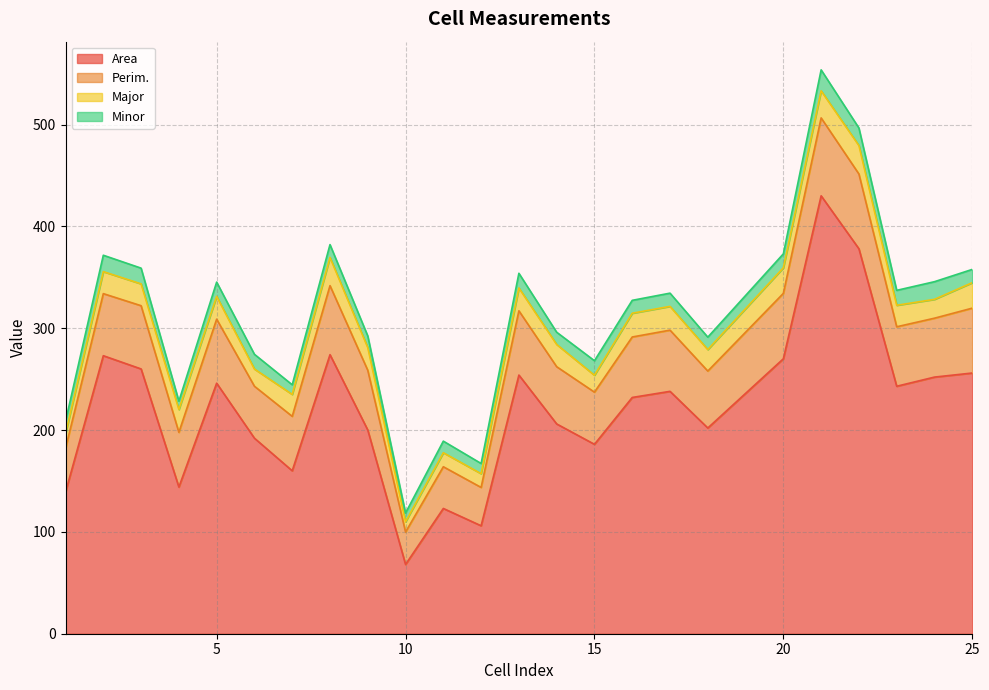

What is the difference between the highest and lowest values at 8?

261.4